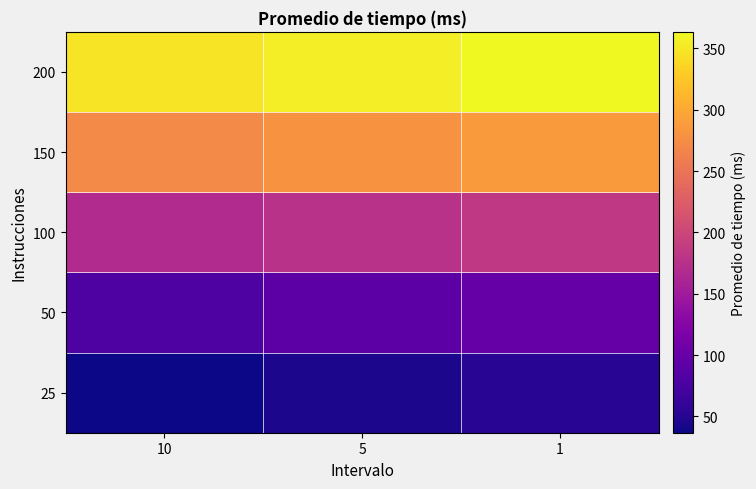

Rank the series by their maximum value, from highest to lowest.

200, 150, 100, 50, 25